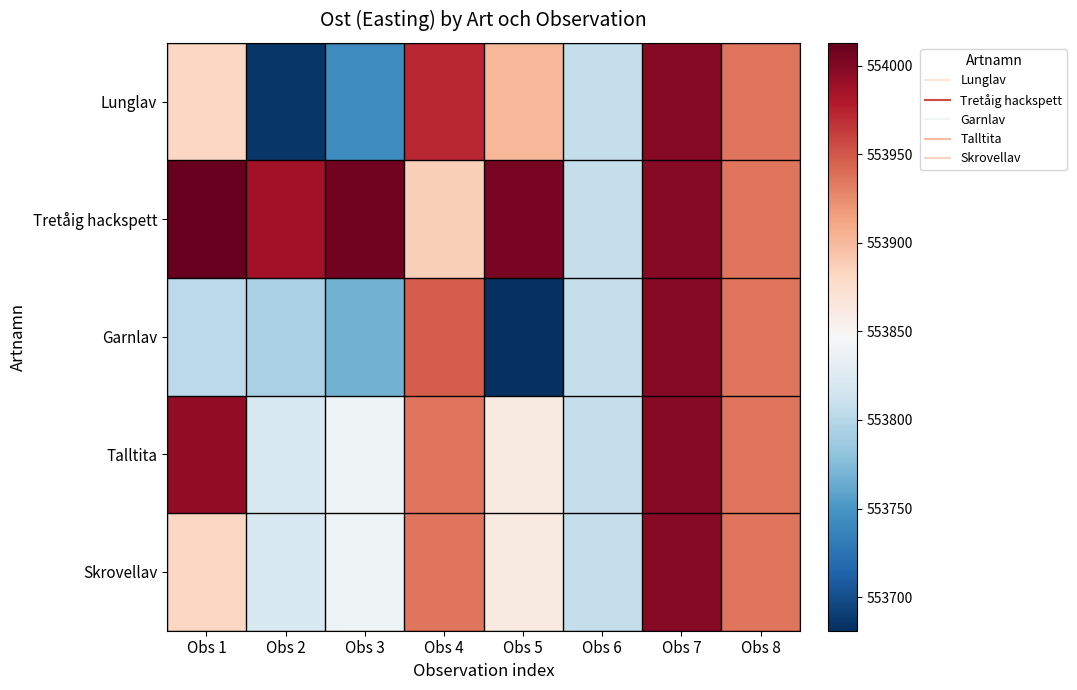

What is the total value across all series at Obs 7?

2769990.0